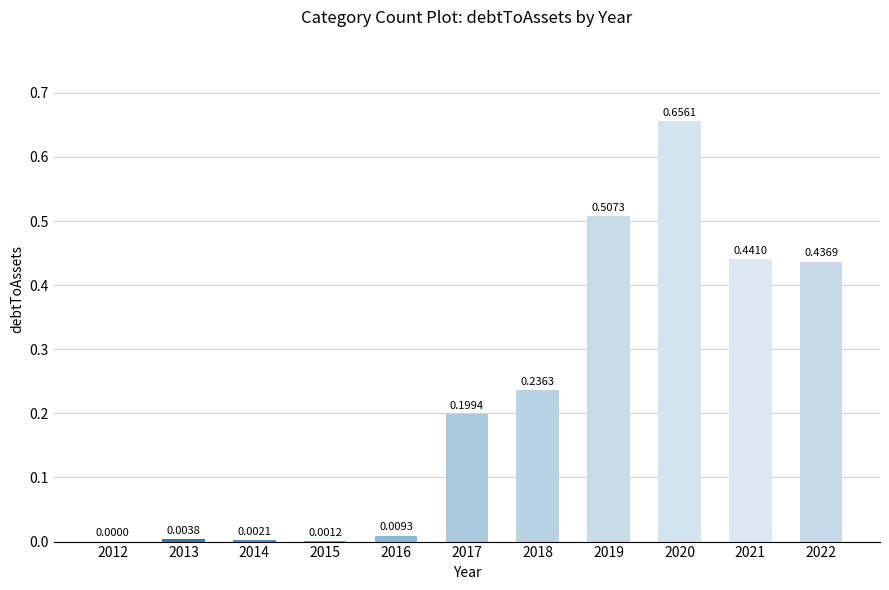

What is the sum of all values?

2.5